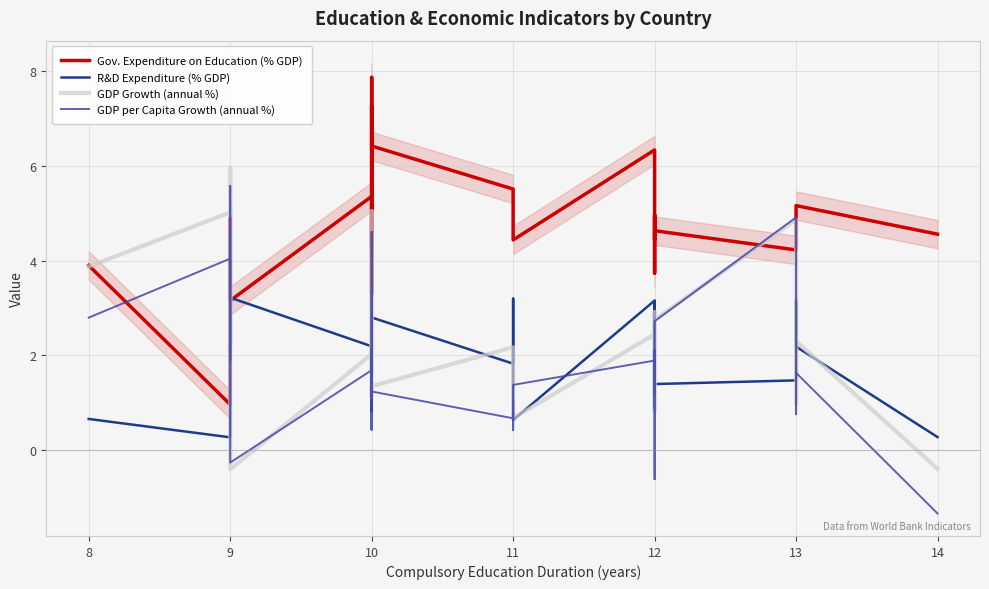

What is the label of the 29th point from the right?

8